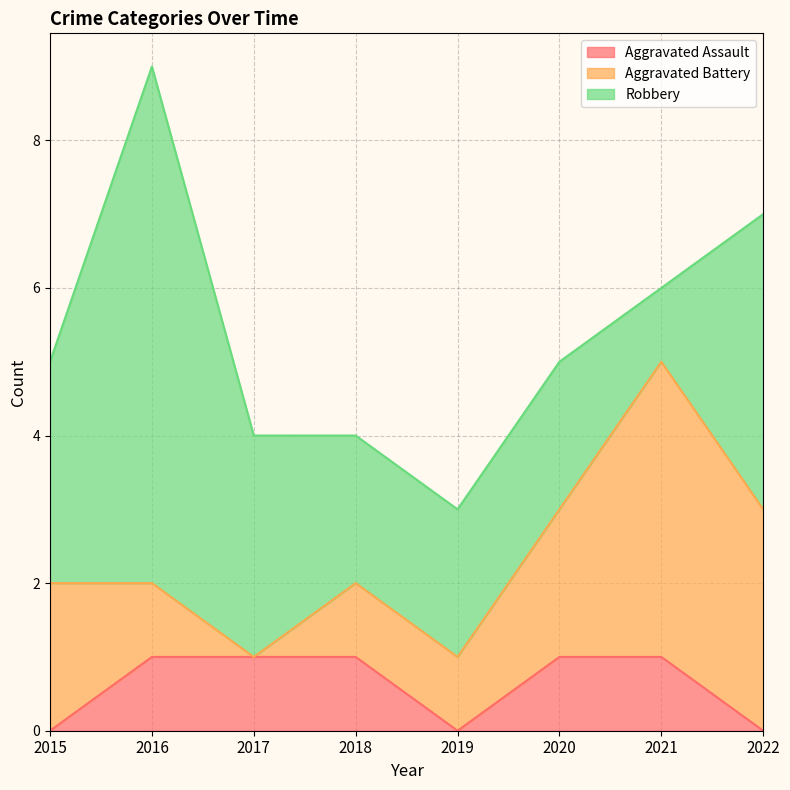

How many lines are shown in the chart?

3